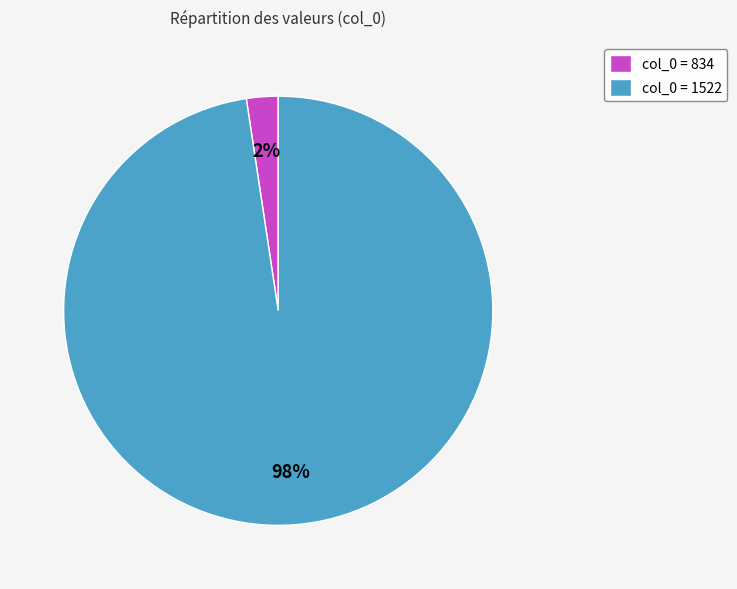

The col_0 = 1522 slice represents 98% of the pie. True or false?

True